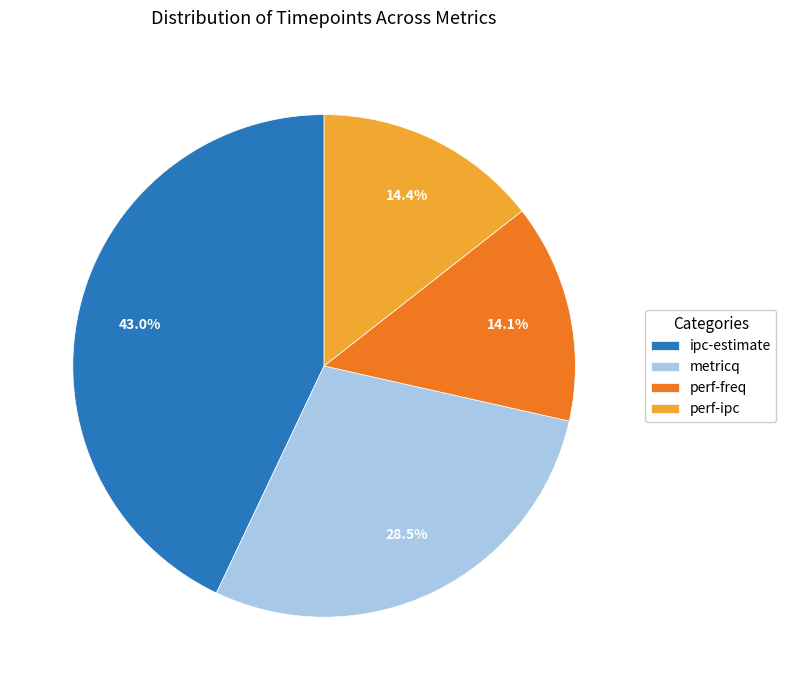

Approximately how many times larger is the value at perf-ipc compared to ipc-estimate?

0.3